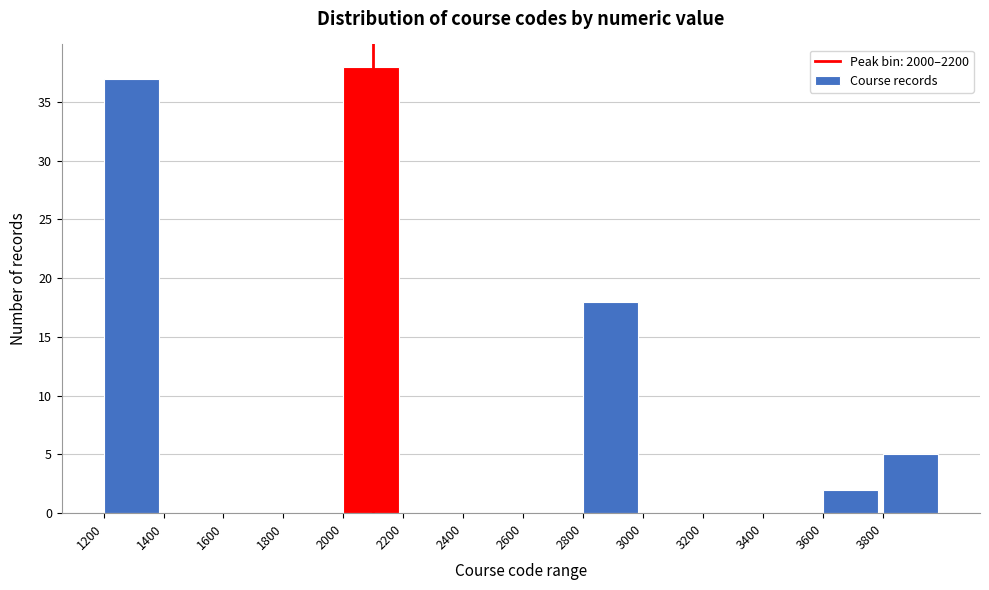

Reading left to right, transcribe this chart: for each bar, give the range it covers on the x-axis and its height. The values are not printed on the chart, so give them approximately, as read against the axis.

1200 to 1400: 37
1400 to 1600: 0
1600 to 1800: 0
1800 to 2000: 0
2000 to 2200: 38
2200 to 2400: 0
2400 to 2600: 0
2600 to 2800: 0
2800 to 3000: 18
3000 to 3200: 0
3200 to 3400: 0
3400 to 3600: 0
3600 to 3800: 2
3800 to 4000: 5